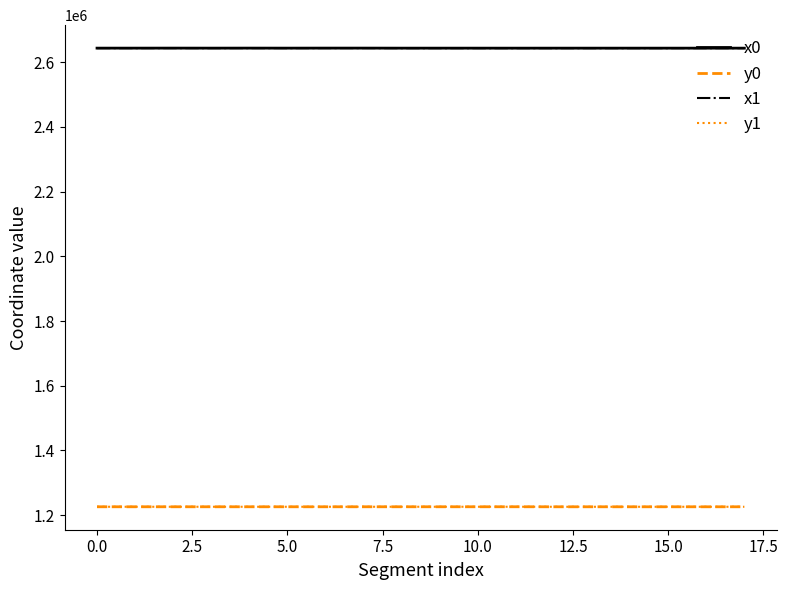

What is the highest value of the y1 series?

1226203.9